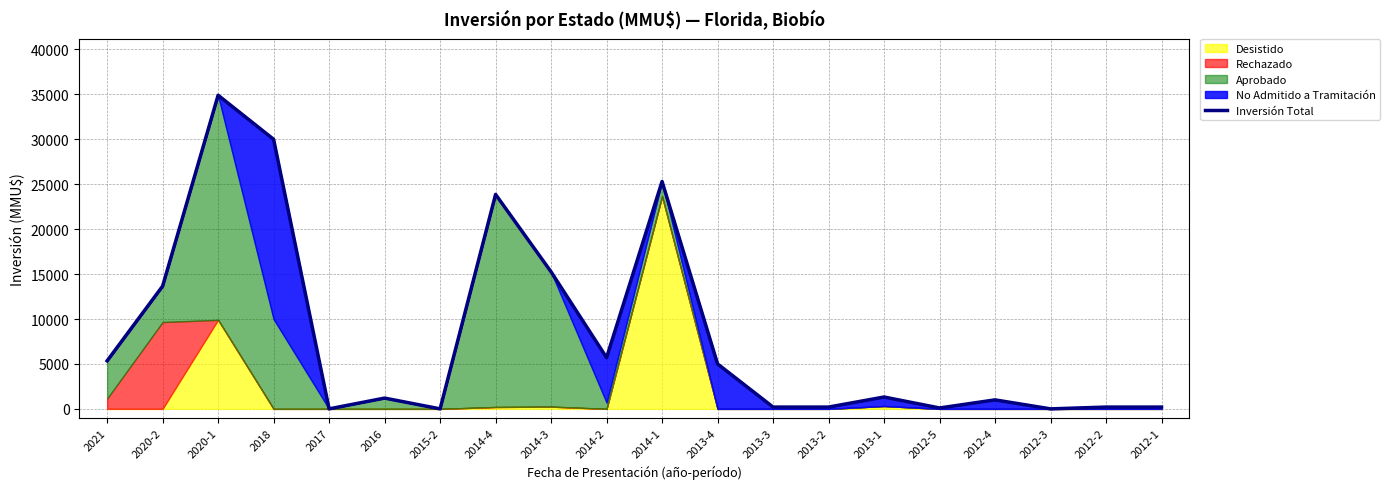

How many interior local valleys (lower than both neighbors) does the data have?

5